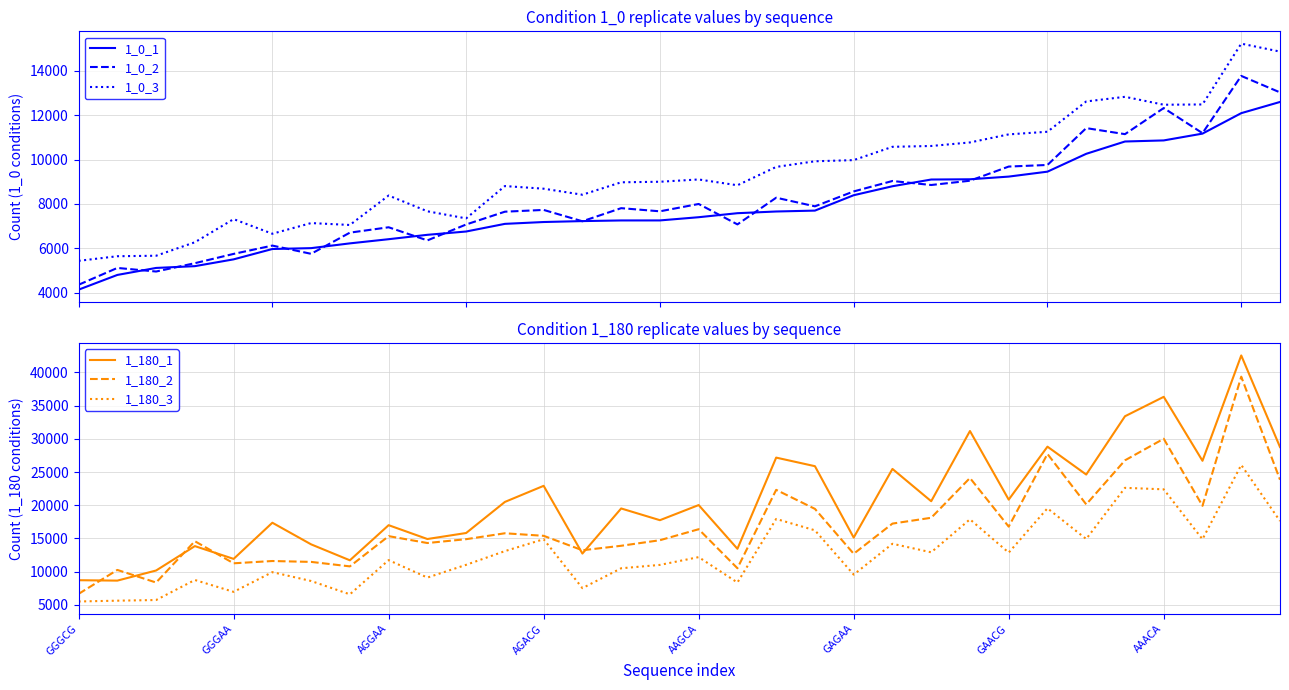

How many interior local valleys does the 1_180_1 series have?

12